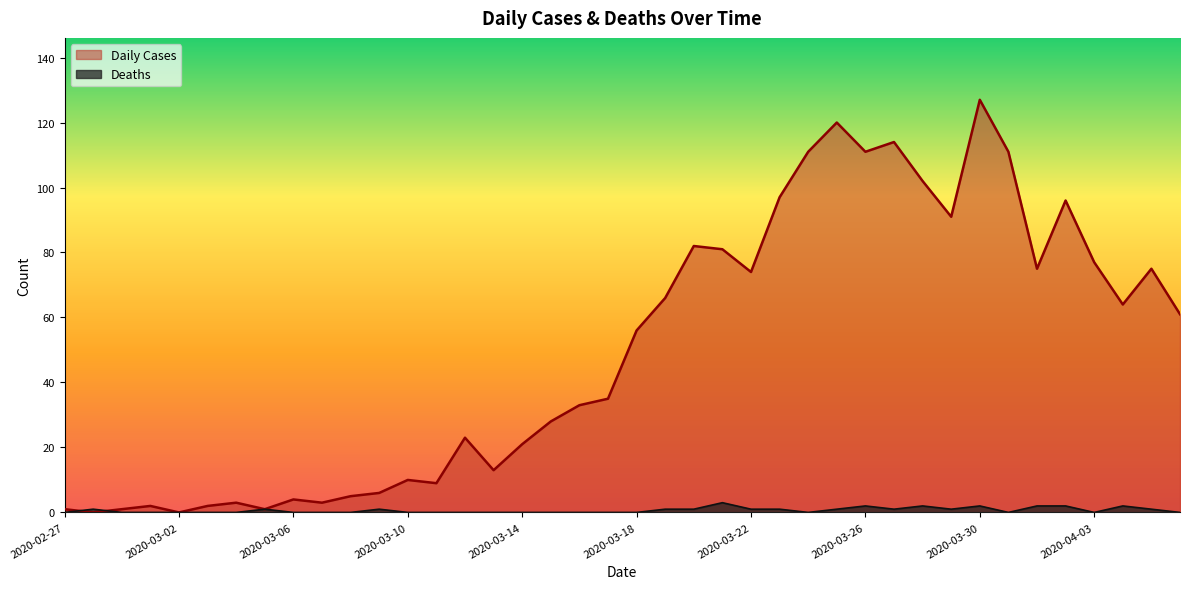

What is the label of the 31st point from the right?

2020-03-07